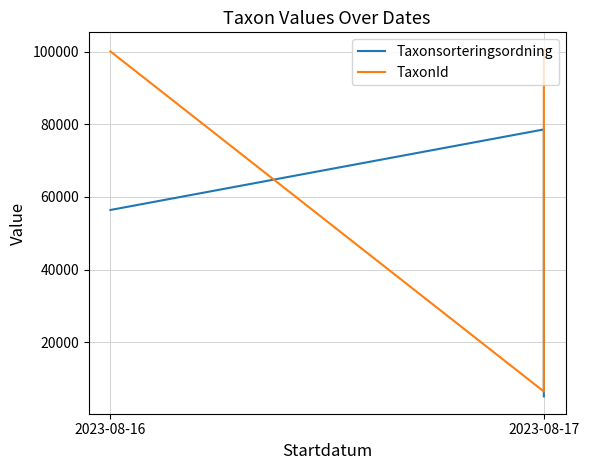

Reading left to right, what are all the values shown in this chart?

Taxonsorteringsordning: 56414	78578	5113
TaxonId: 100049	6458	100526